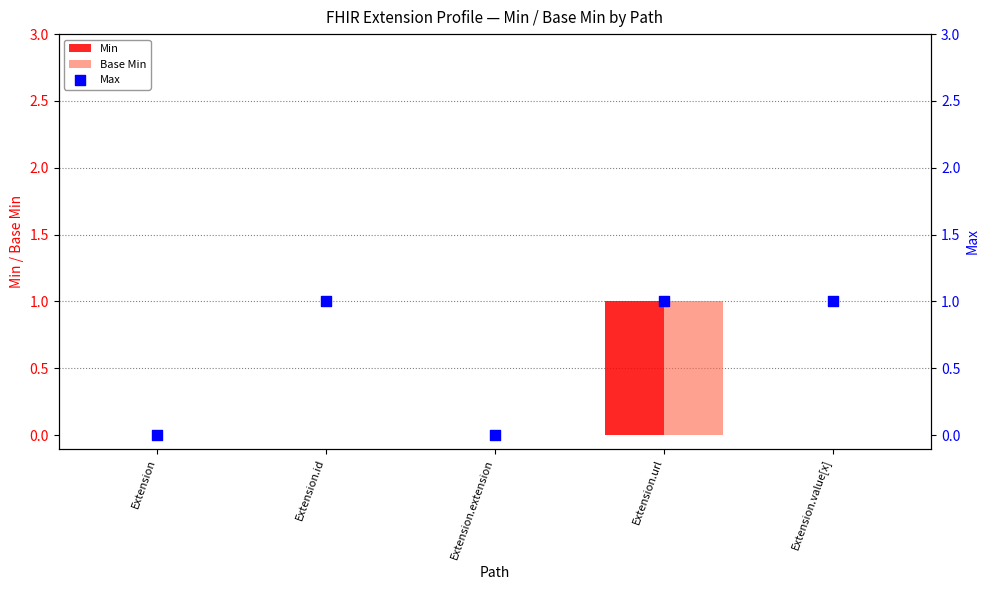

Which series has the largest total across all categories?

Max